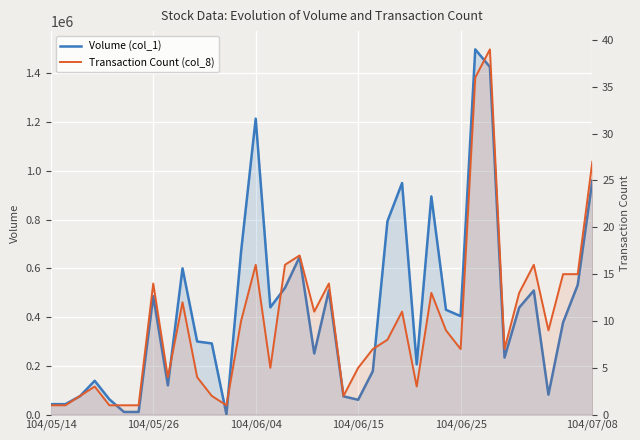

Which series has the largest range (max minus min)?

Volume (col_1)